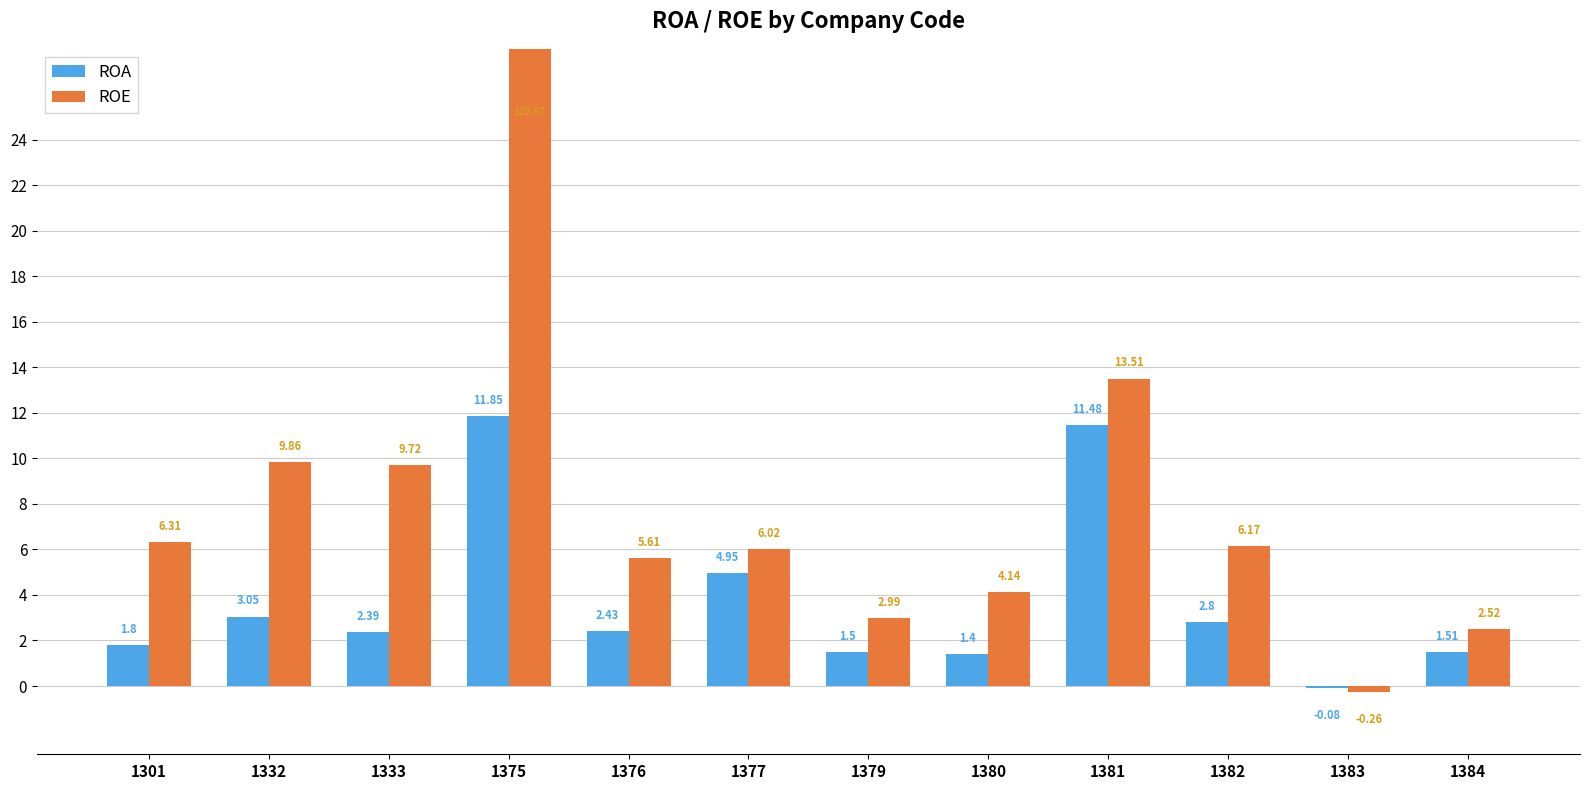

At which label does ROE reach its minimum?

1383